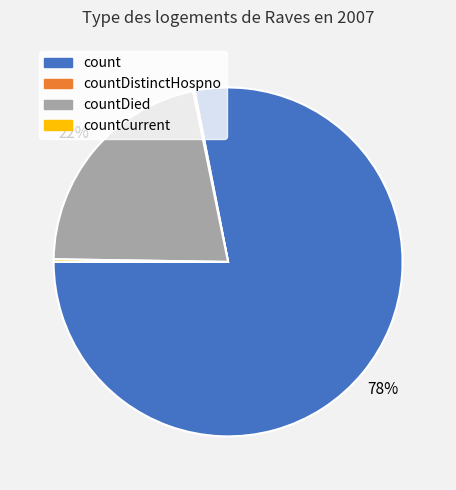

To the nearest percent, what is the average slice percentage?

25%